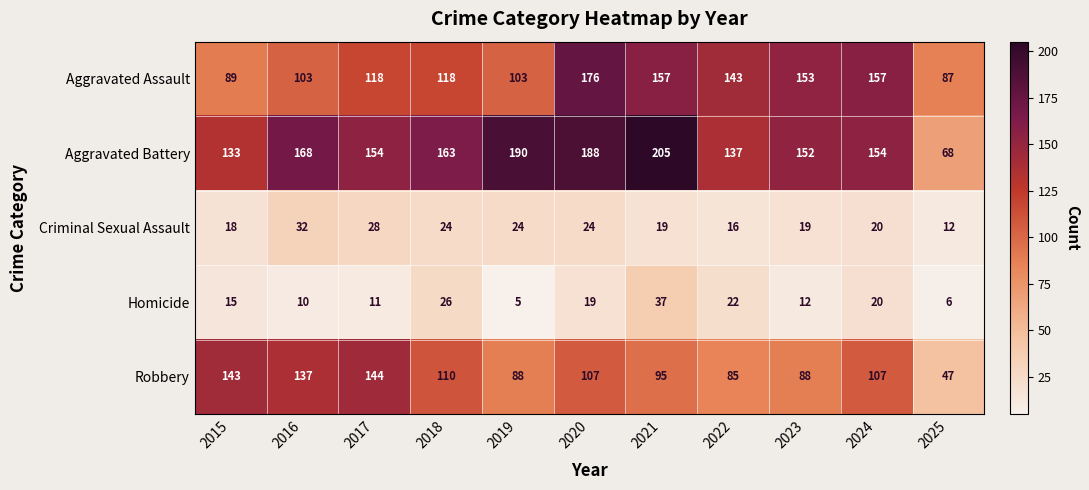

What is the maximum value shown in the chart?

205